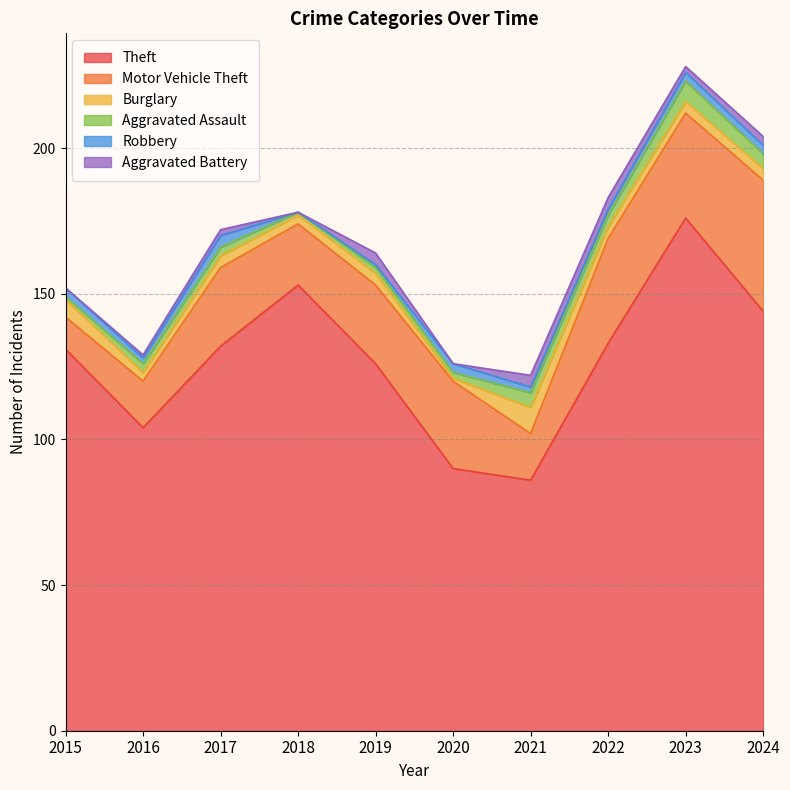

How many data points in Motor Vehicle Theft are above 27?

4